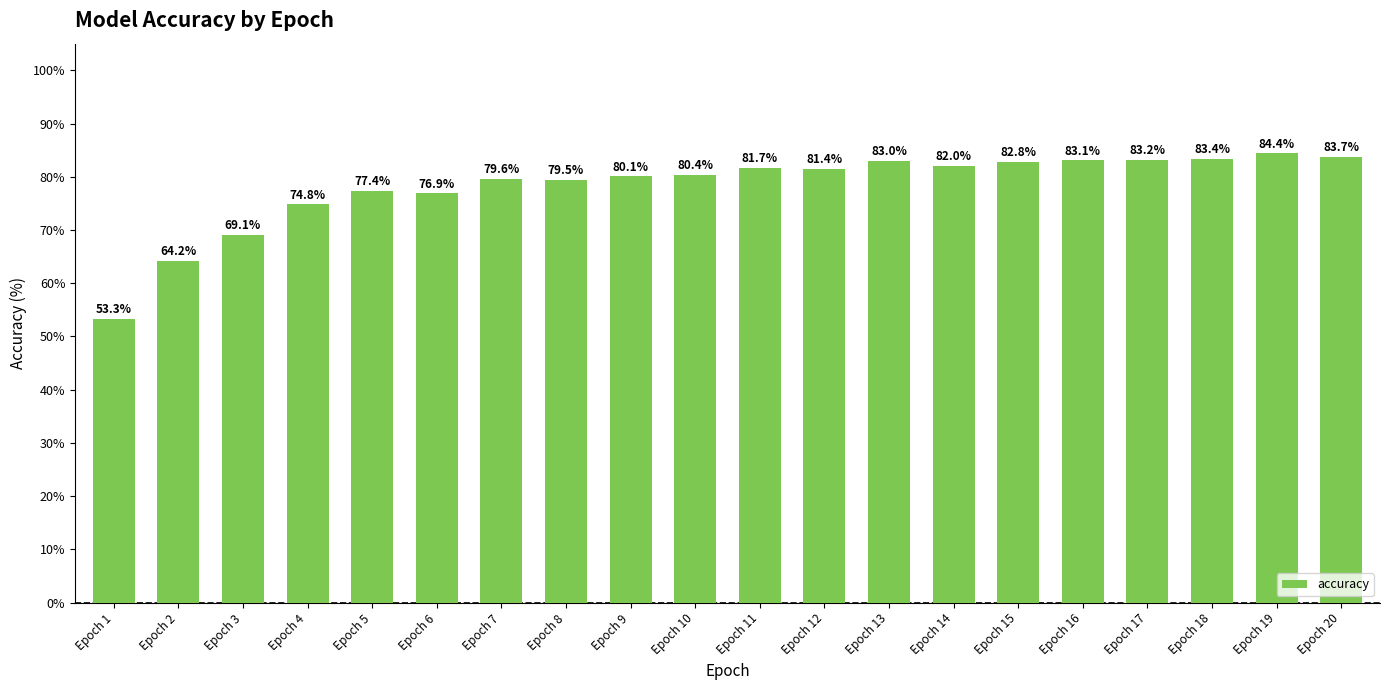

Which label corresponds to the largest value in the chart?

Epoch 19